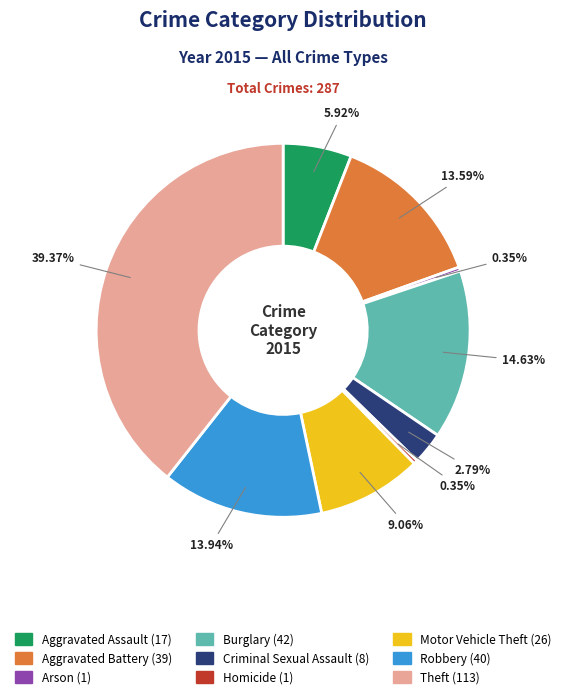

How many slices are in this pie chart?

9